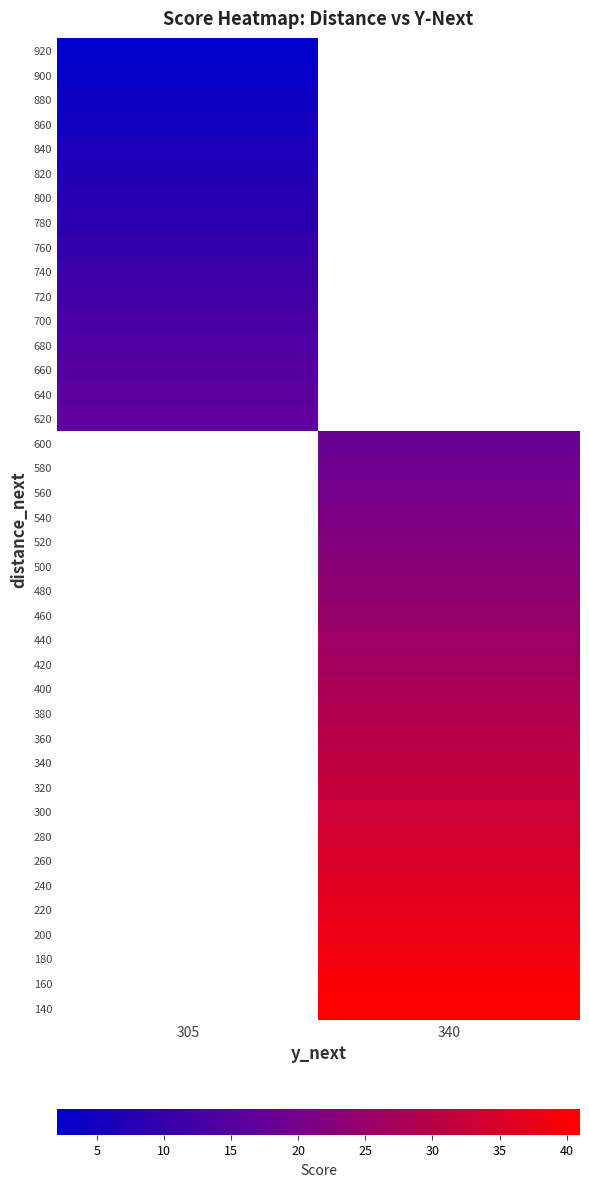

What is the minimum value shown in the chart?

2.0